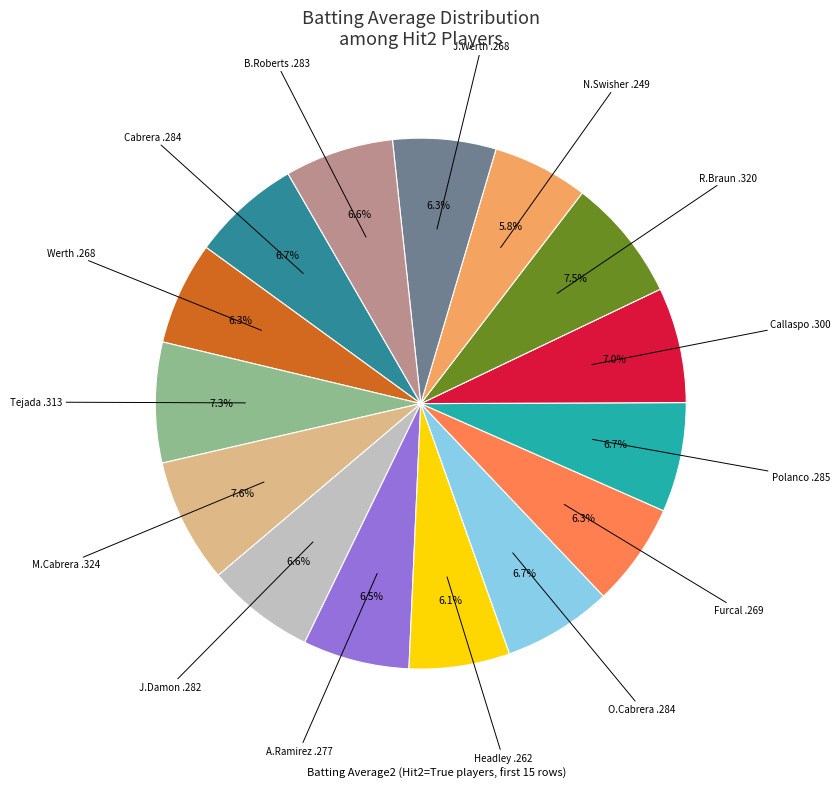

Is there any slice that represents more than half of the pie?

No